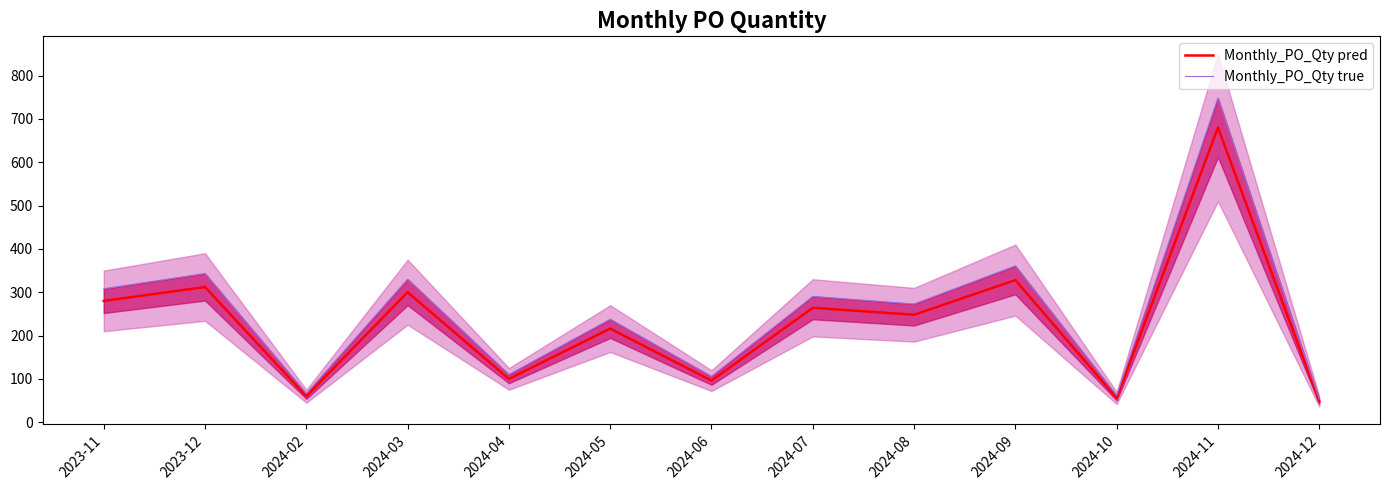

Is it true that Monthly_PO_Qty pred equals 100.0 at 2024-04?

True